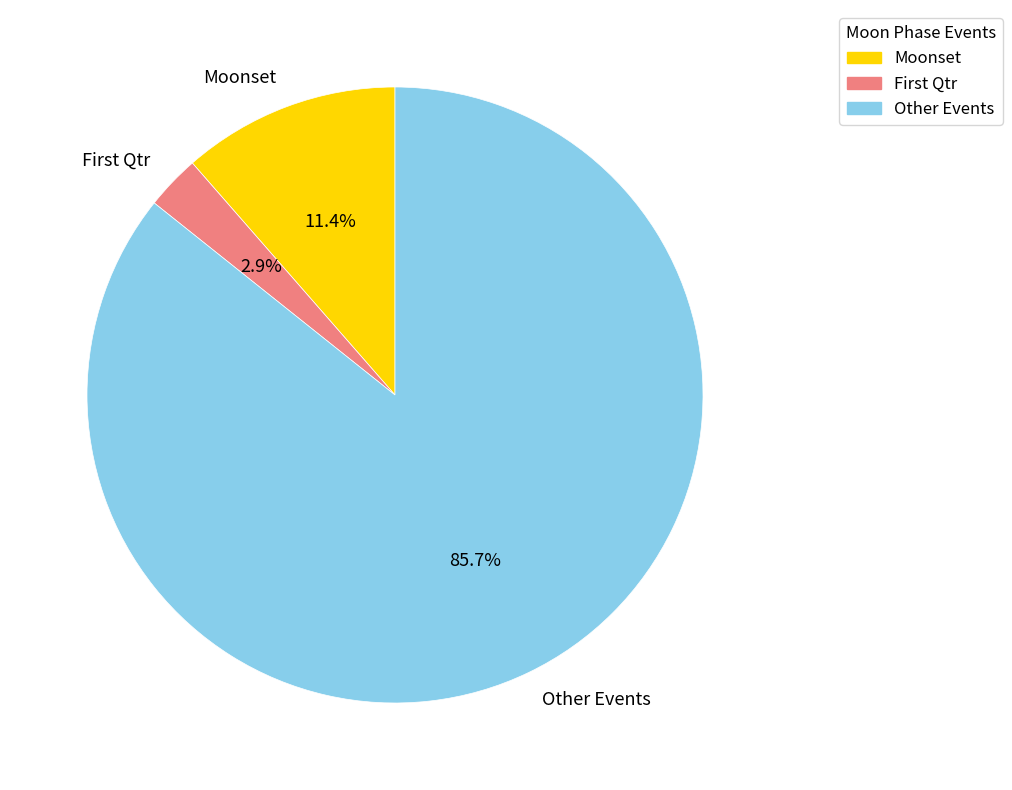

Does any single category account for the majority?

Yes